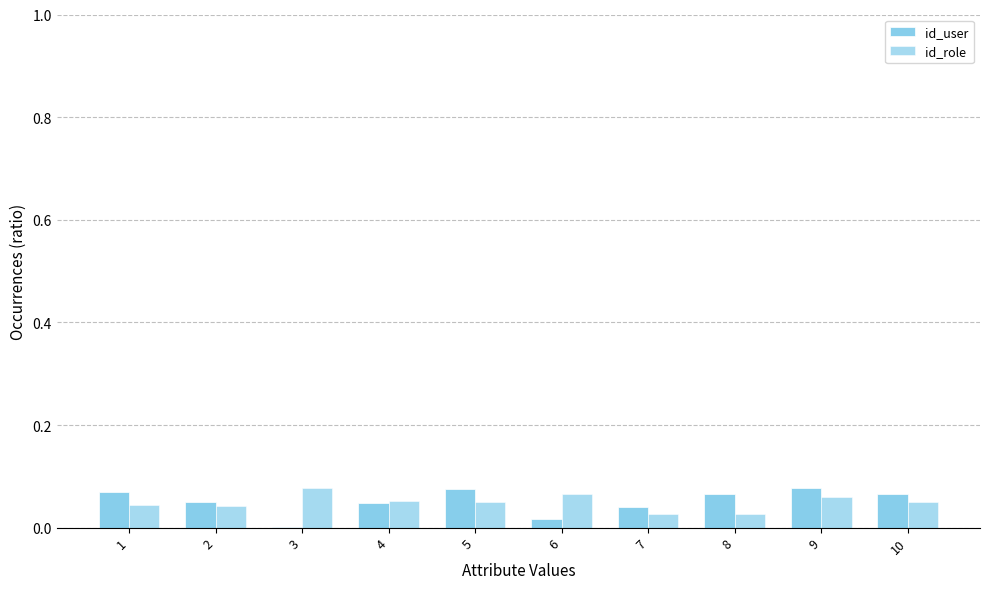

Which series has the largest range (max minus min)?

id_user